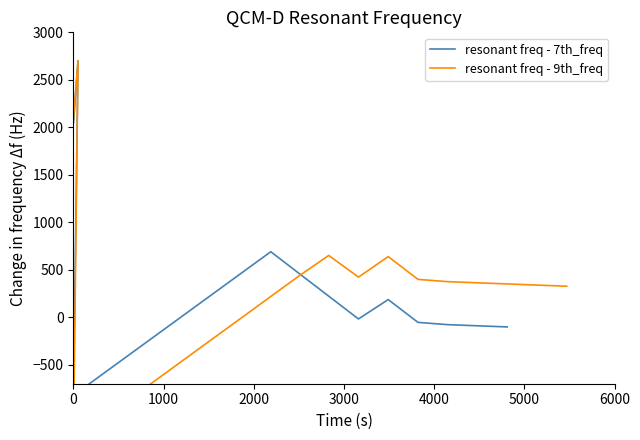

What is the difference between the maximum and minimum values in the resonant freq - 9th_freq series?

3993.3